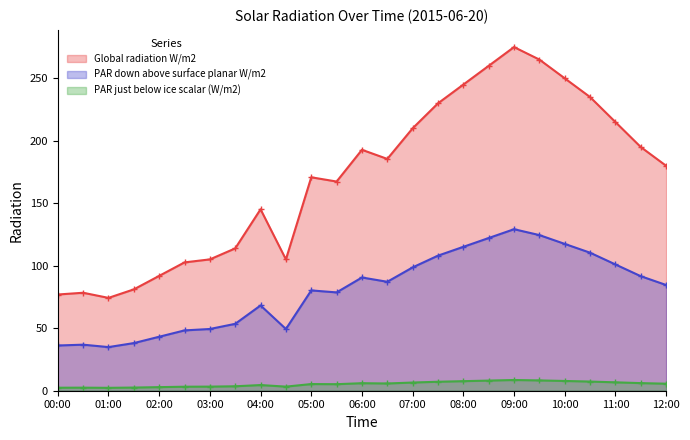

What is the greatest value displayed?

275.0